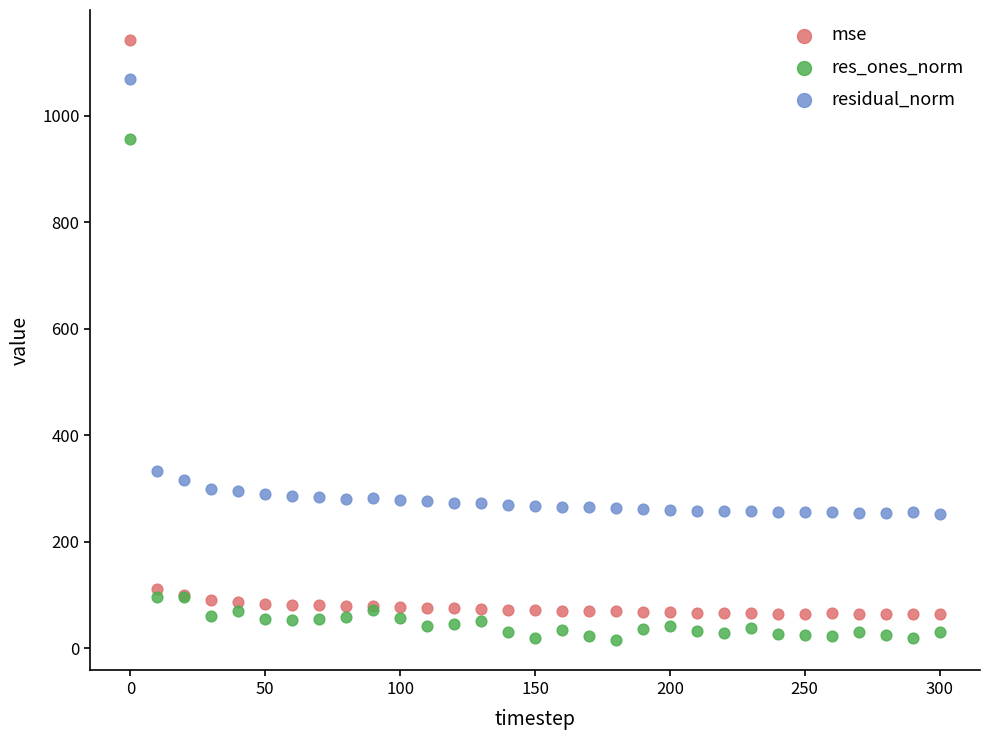

In the res_ones_norm series, what Y value is closest to 485?

96.0